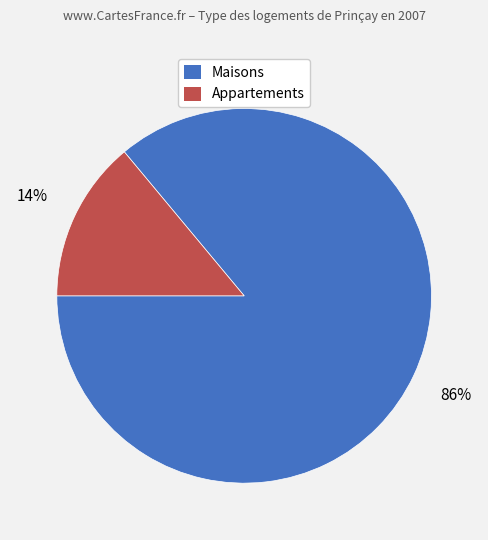

Is there any slice that represents more than half of the pie?

Yes